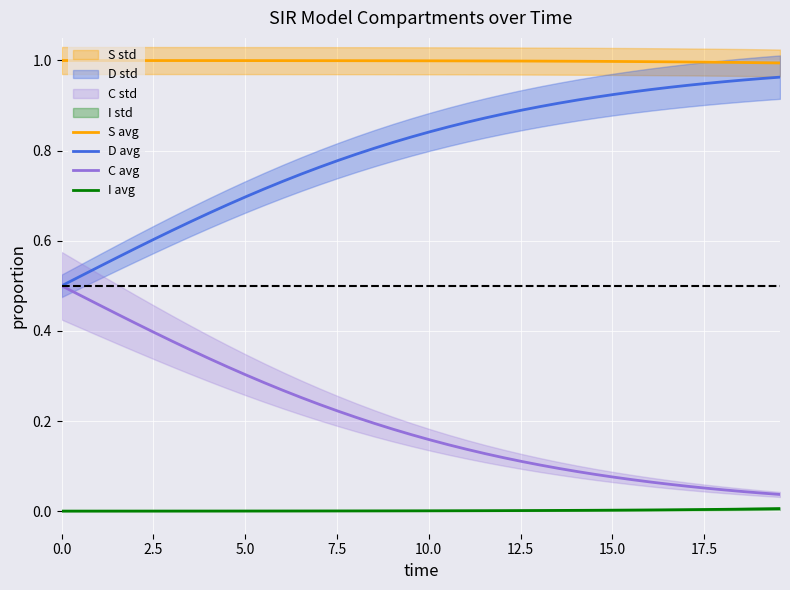

True or false: S avg and I avg cross at least once.

False